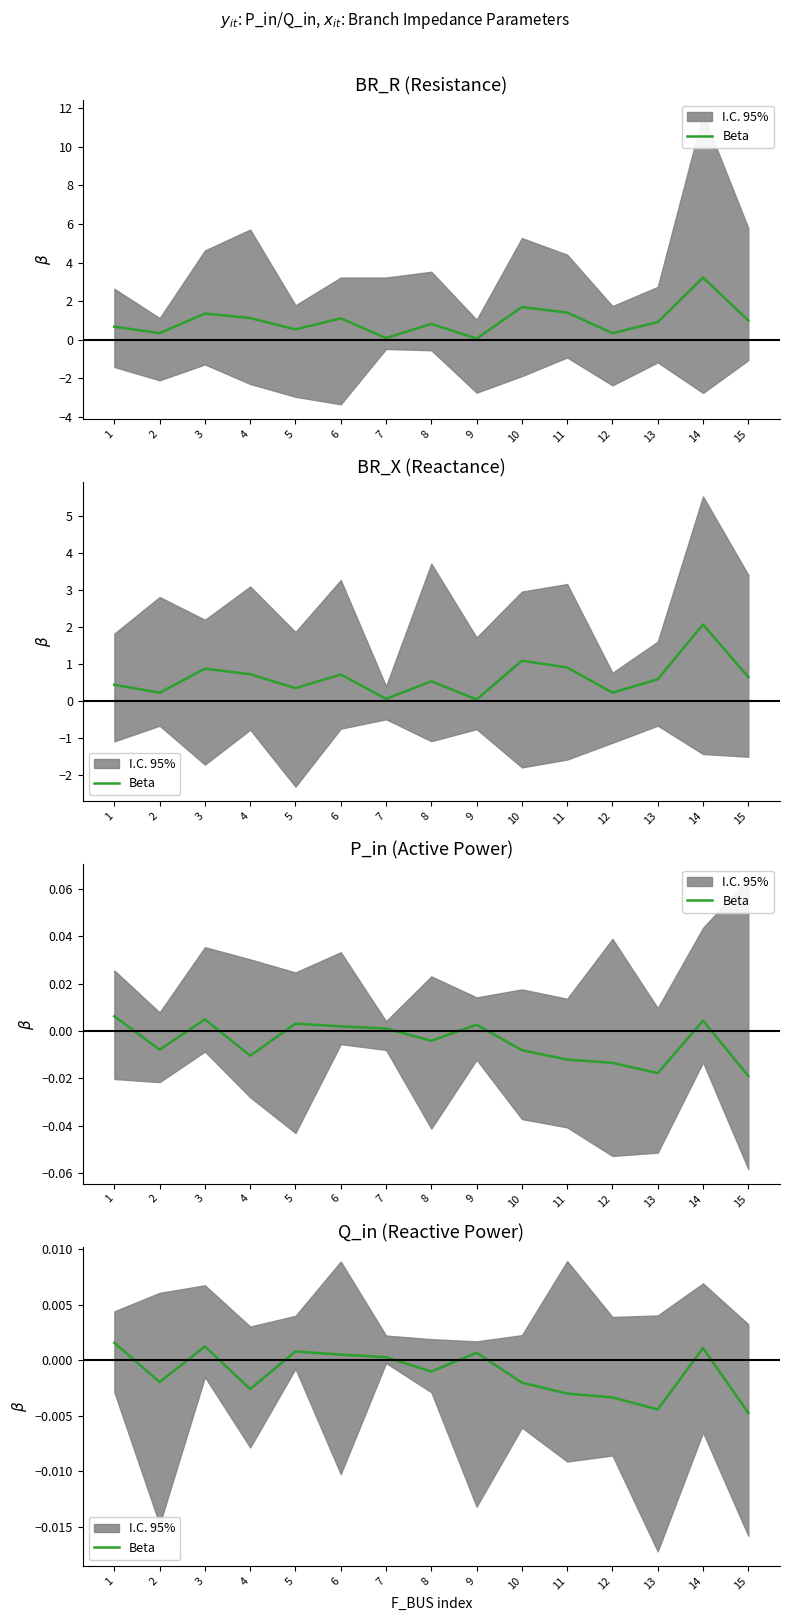

True or false: the data shows -0.0 at 11.

False